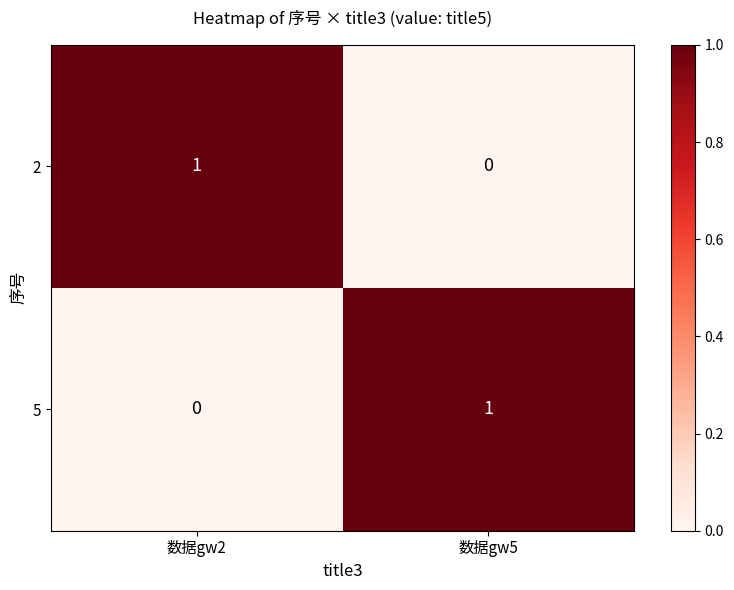

At 数据gw5, list the series in order from largest to smallest.

5, 2